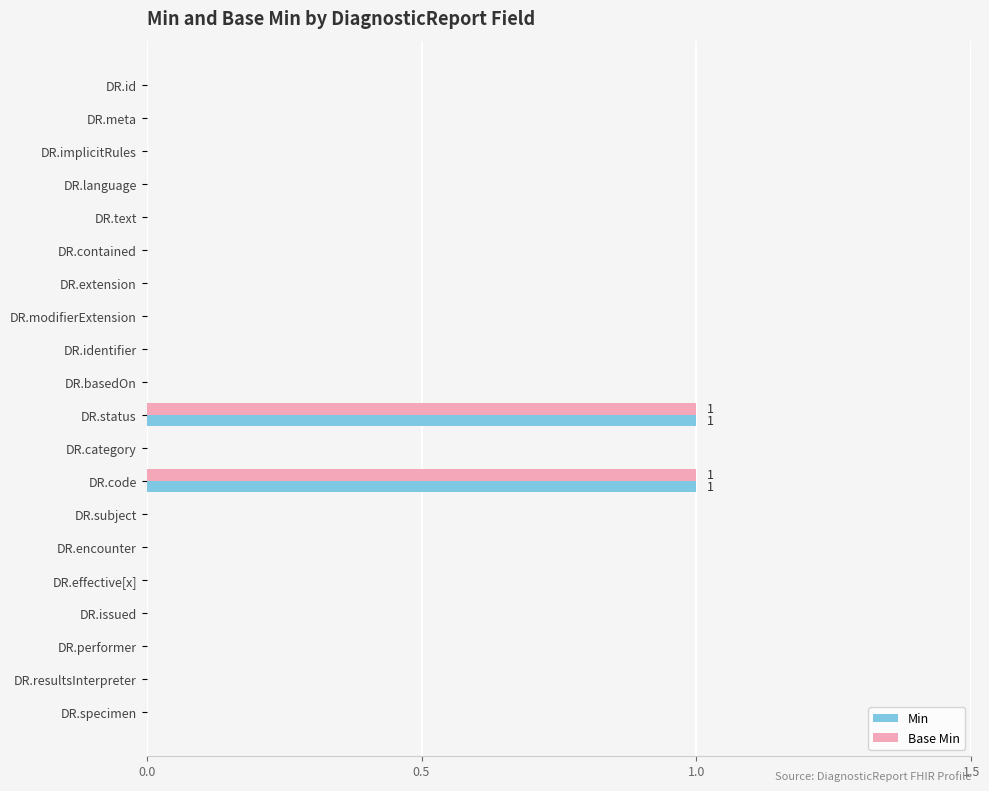

Count the number of data series in this chart.

2